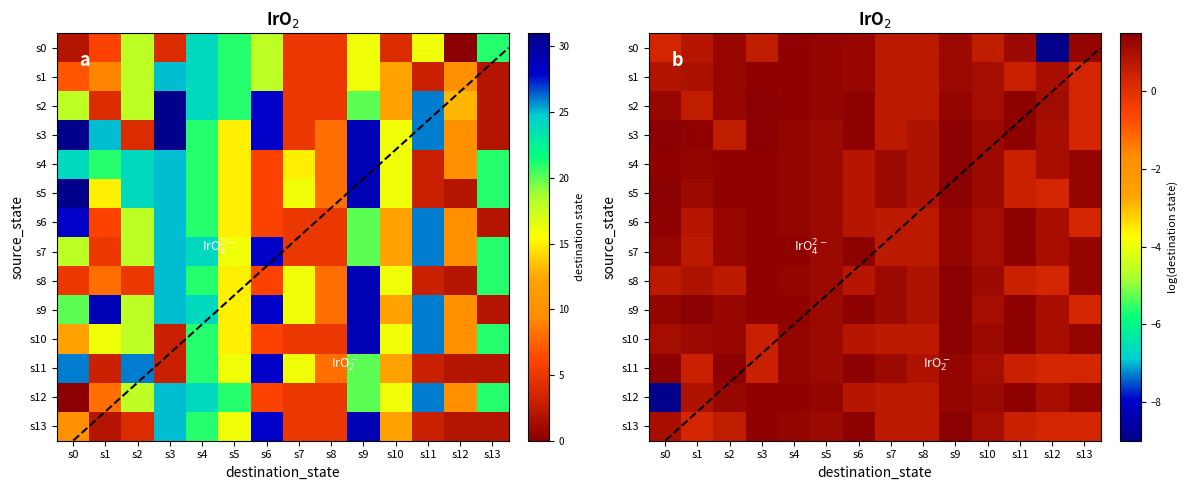

Is it true that s12 equals 0.3 at s12?

False